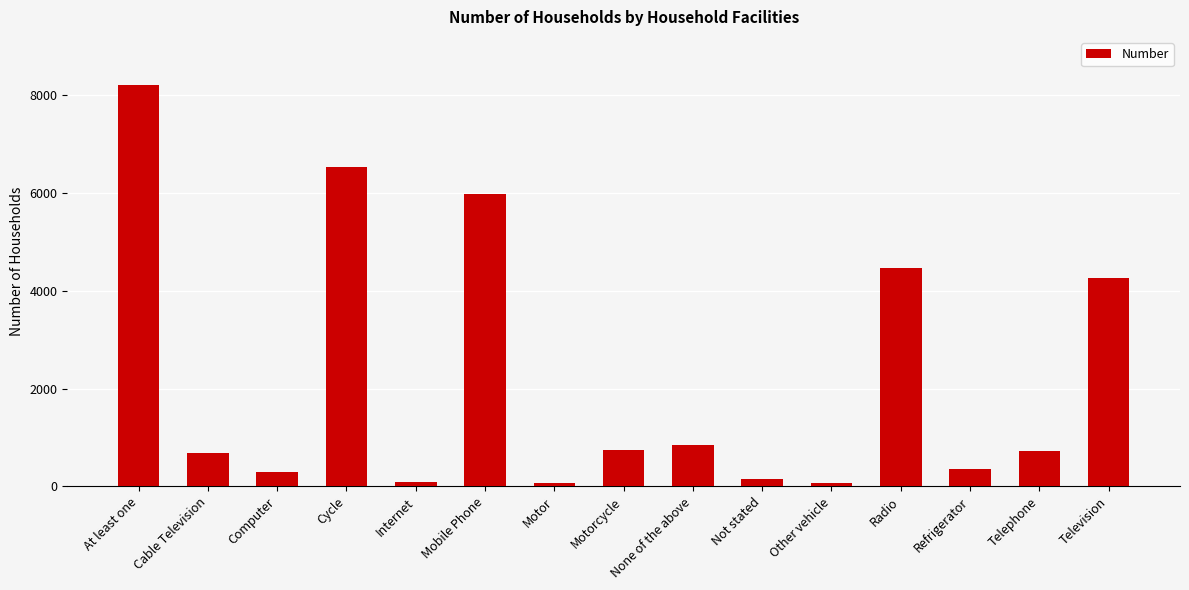

How many series are shown in this chart?

1